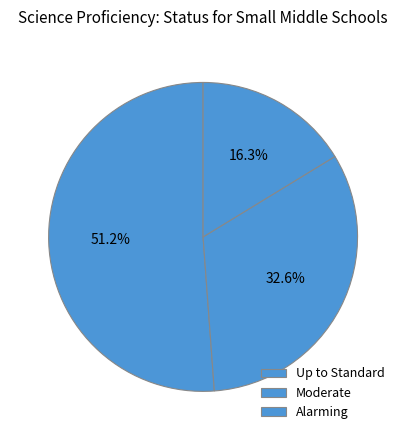

Which slice is the smallest?

Alarming